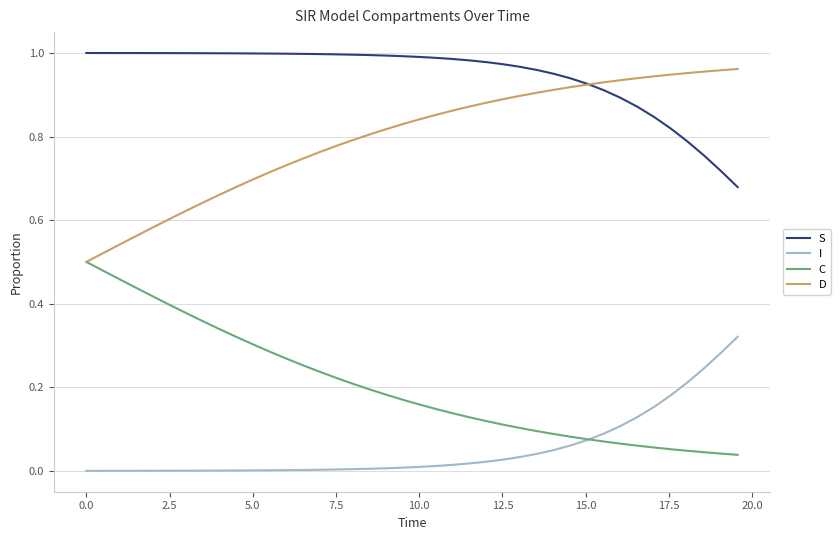

True or false: D and I cross at least once.

False